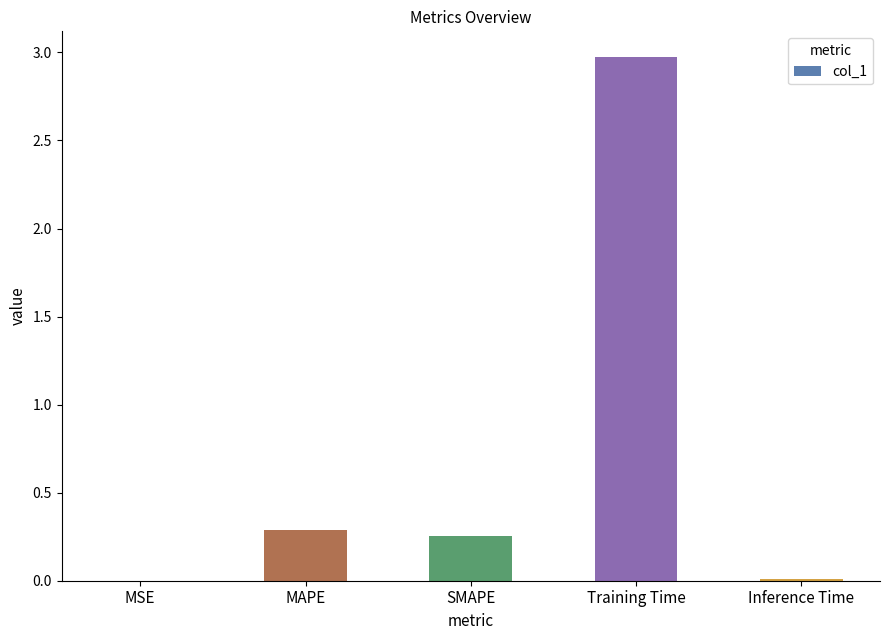

What is the maximum value shown in the chart?

3.0